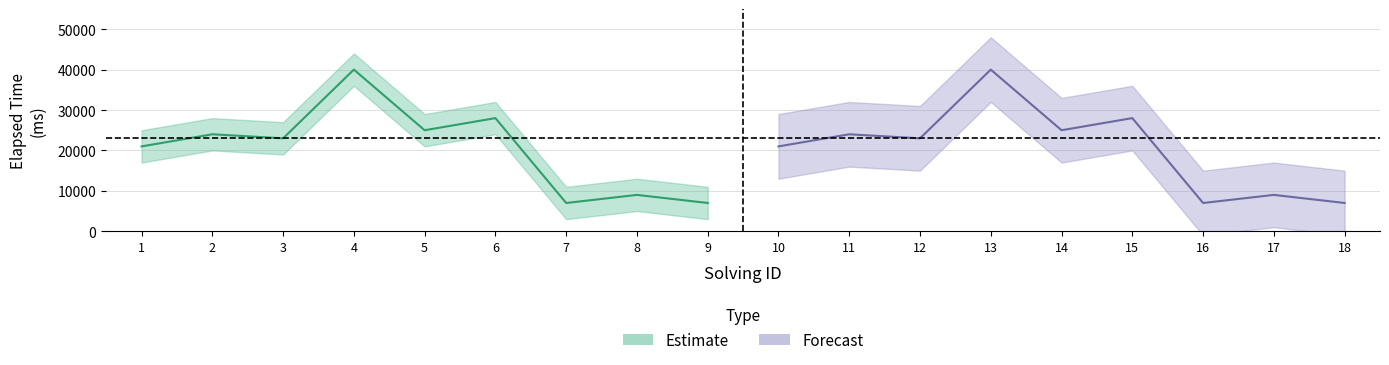

At how many categories does at least one series exceed 34945?

2